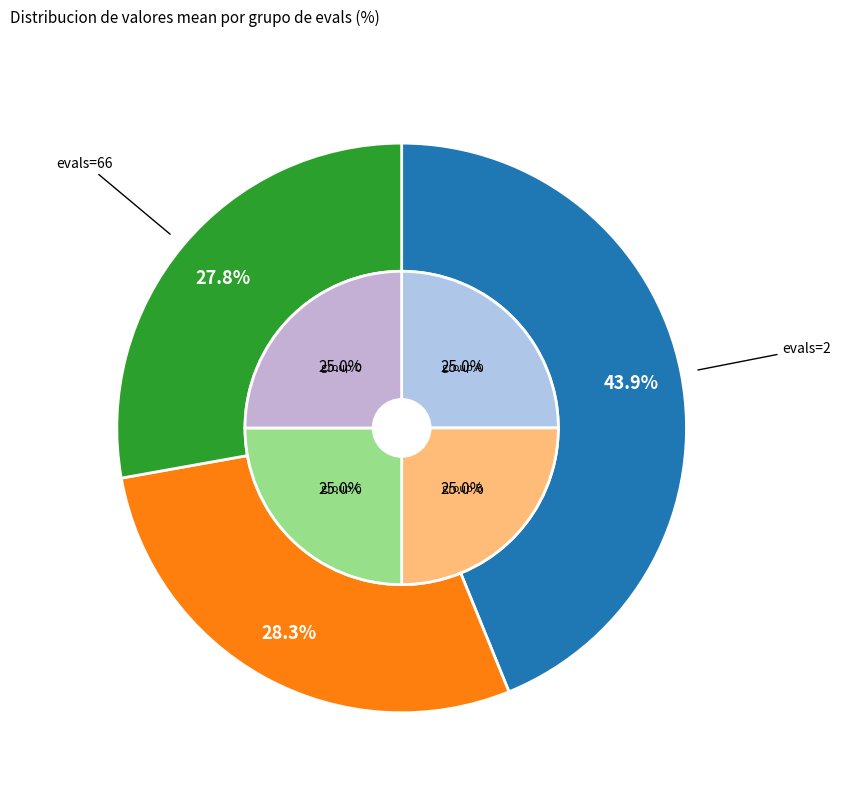

Which category has the biggest portion of the pie?

evals=2